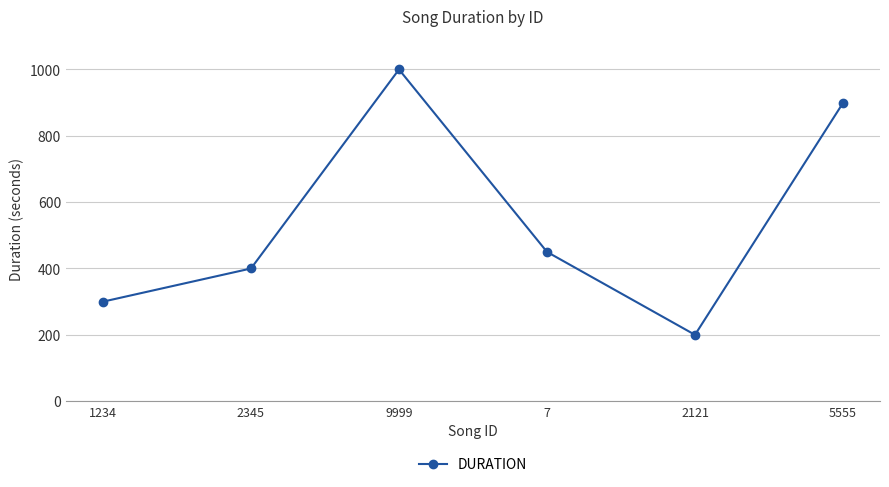

What value does the data have at 2121?

200